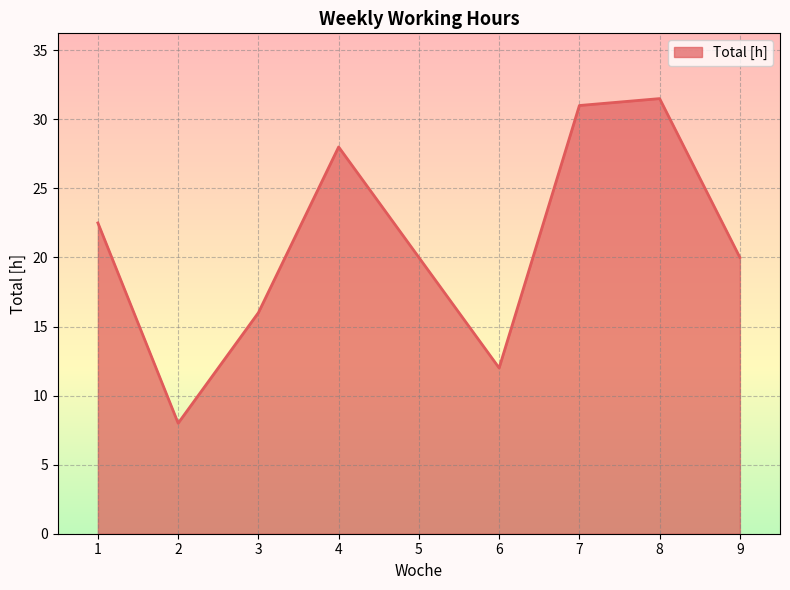

What is the change in value from 1 to 9?

-2.5